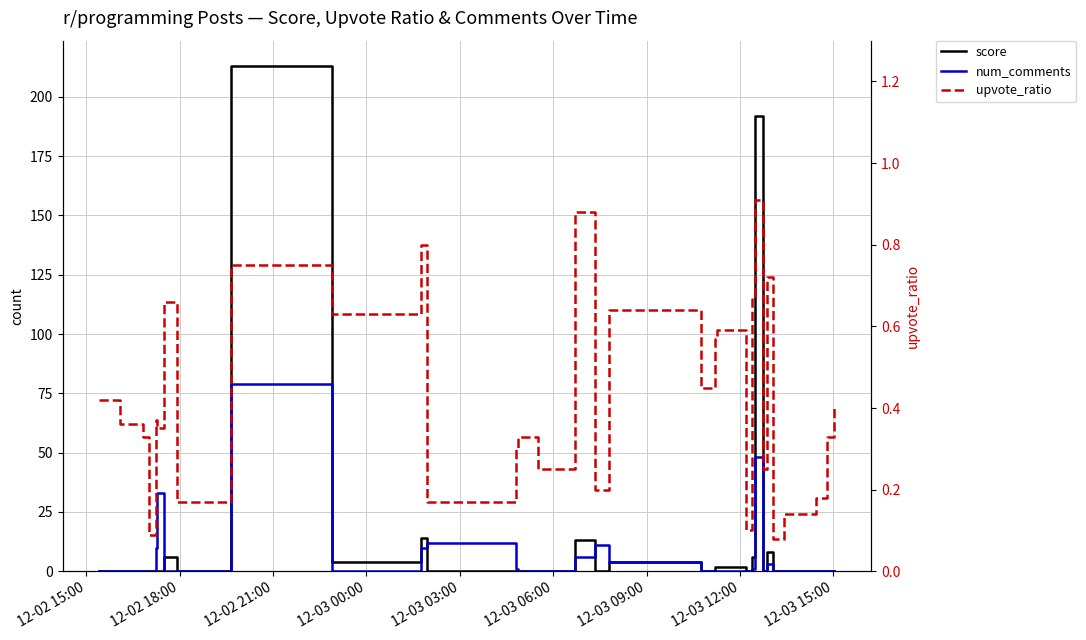

What is the difference between the maximum and second lowest values in the num_comments series?

79.0